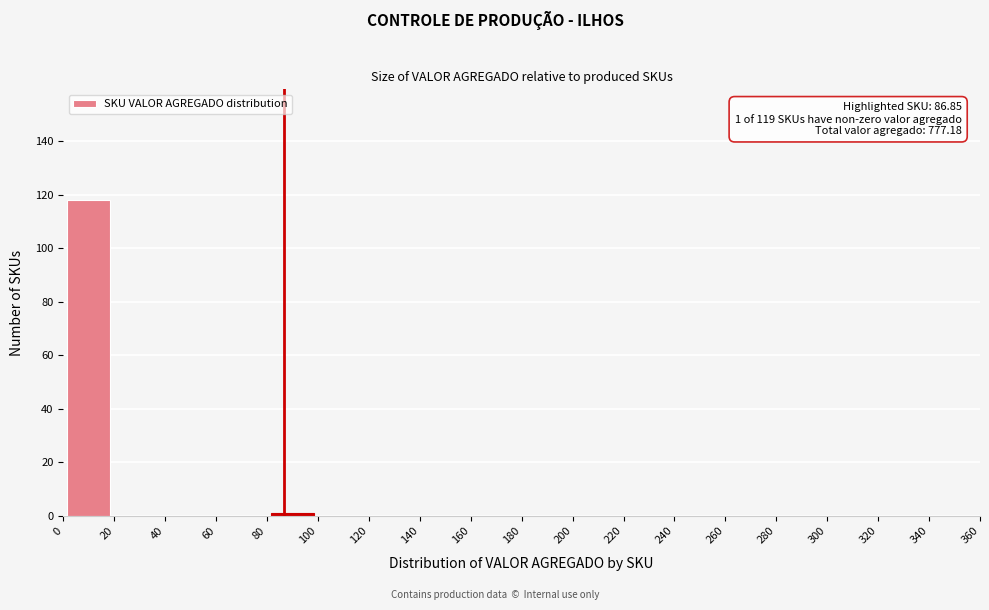

Which range on the x-axis has the tallest bar?

0 to 20